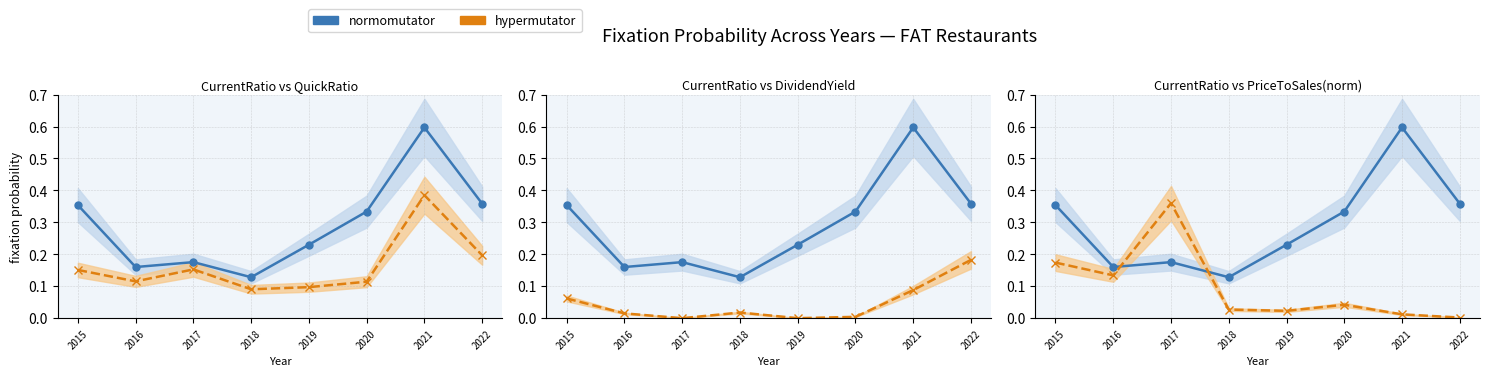

Which series has the largest total across all categories?

normomutator